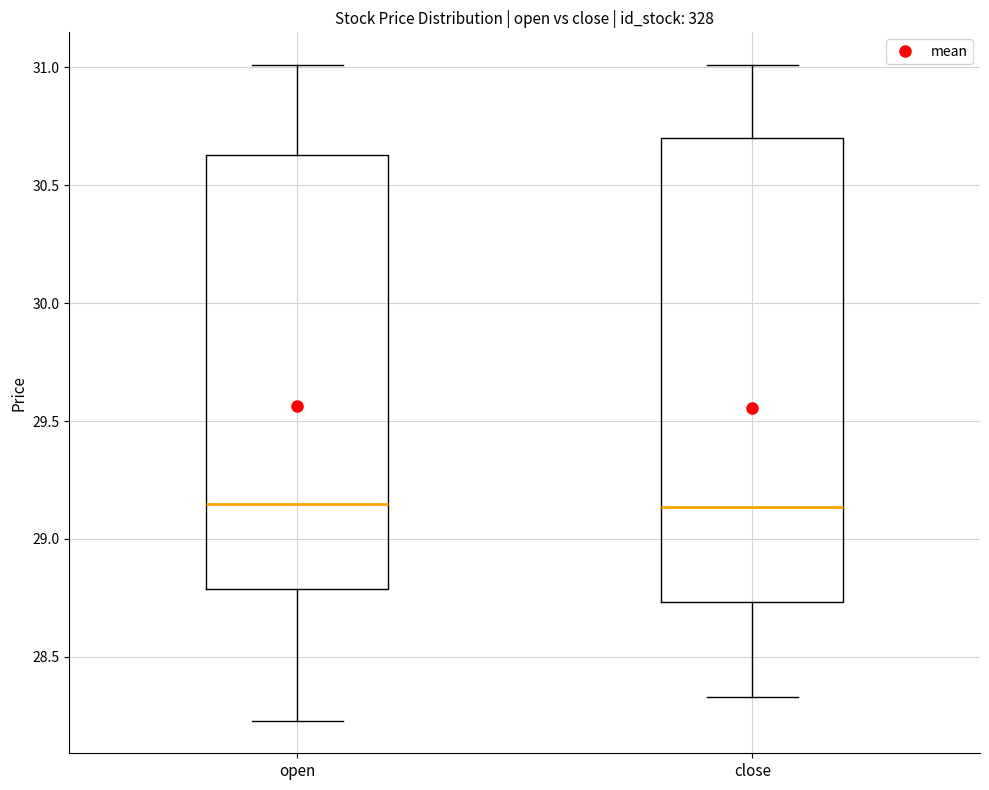

Reading left to right, transcribe this box plot: for each box, give where its median line is, the range the box spans, and where its two whiskers end, as read against the y-axis. The values are not printed on the chart, so give them approximately, as read against the axis.

open: median 29.15, box 28.80 to 30.65, whiskers 28.25 to 31.00
close: median 29.15, box 28.75 to 30.70, whiskers 28.35 to 31.00